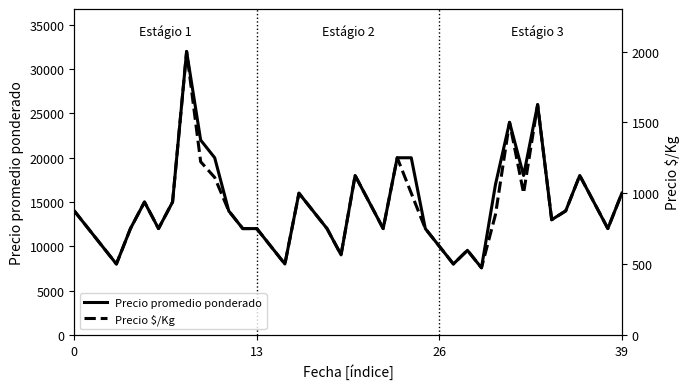

At which category is the sum across all series the highest?

8